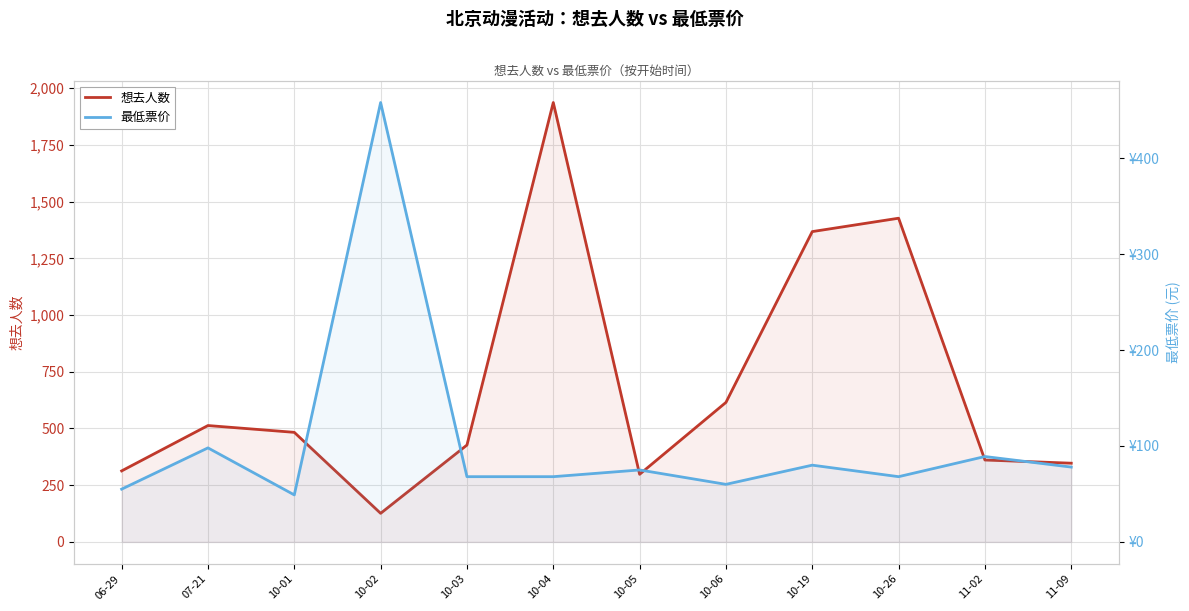

What is the difference between the maximum and second lowest values in the 最低票价 series?

403